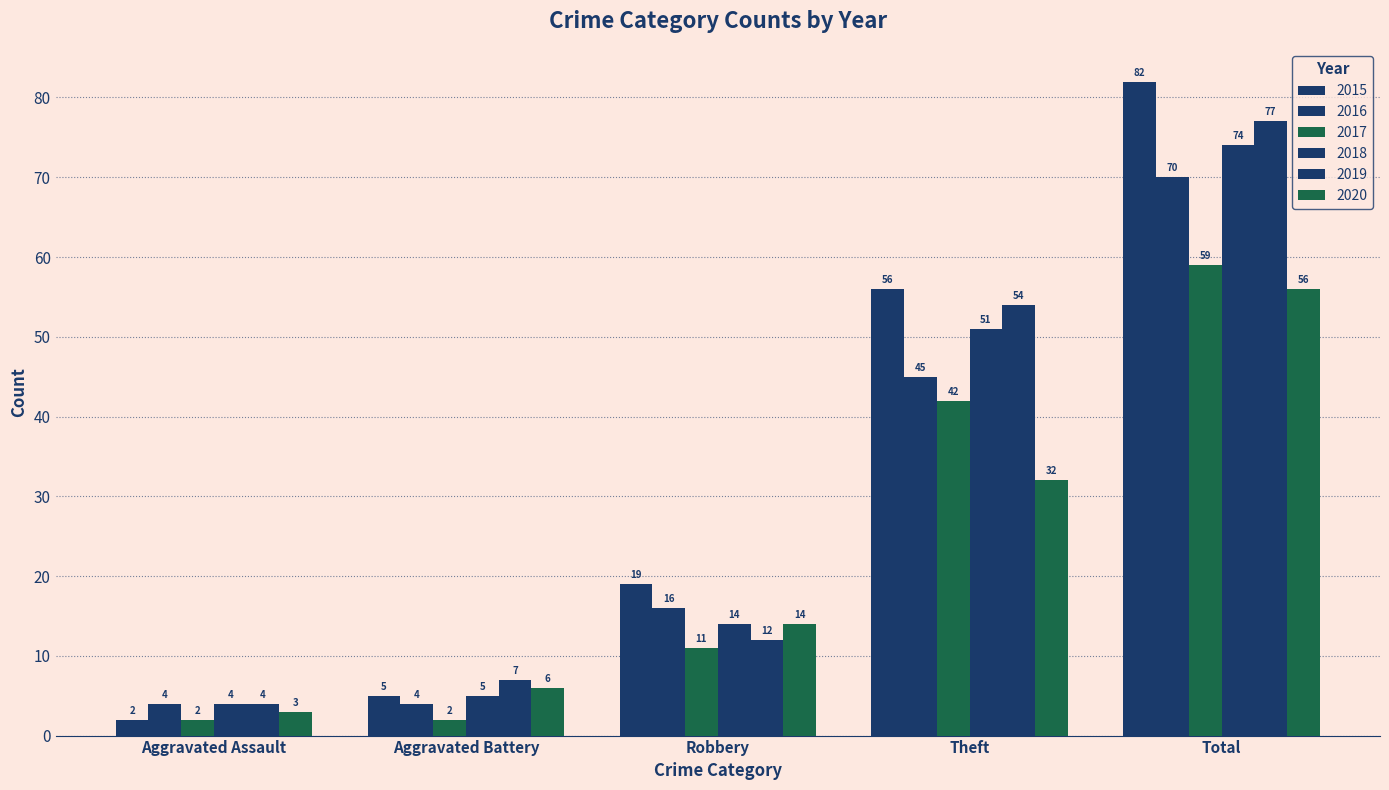

How many data points in 2019 are less than 12?

2